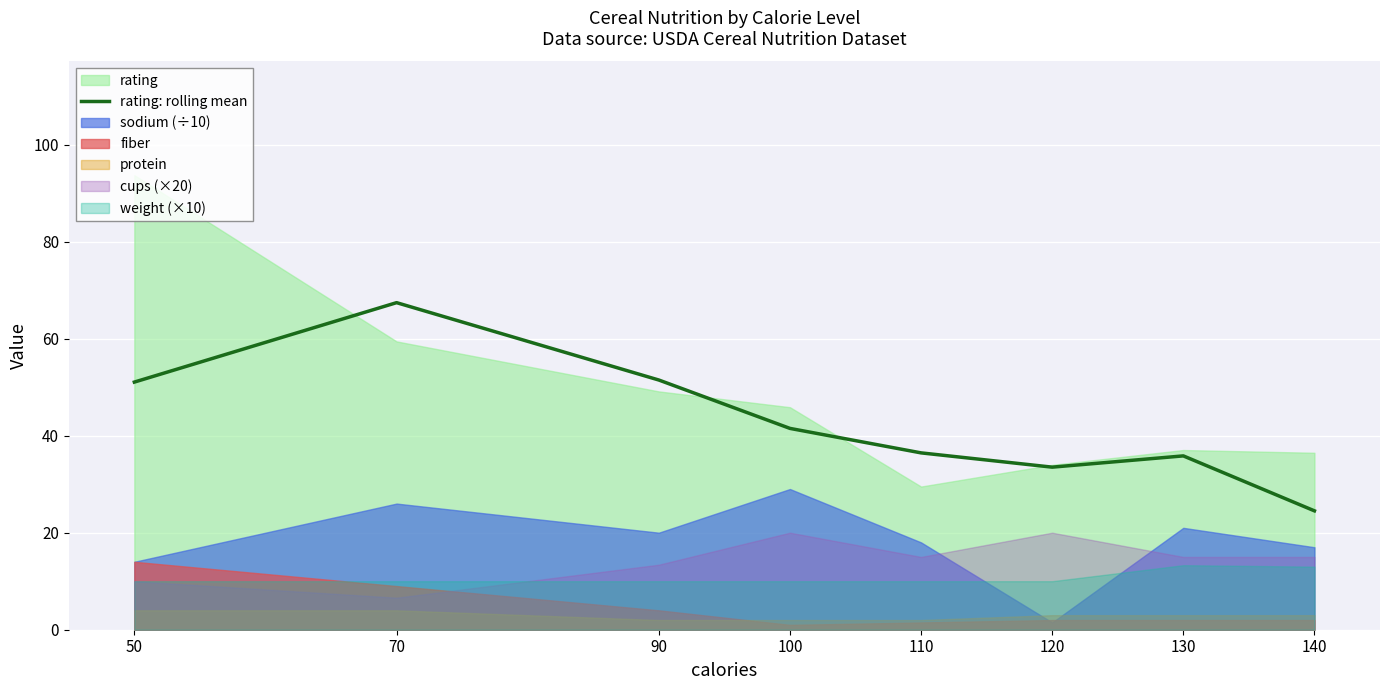

At which label does rating: rolling mean reach its minimum?

140